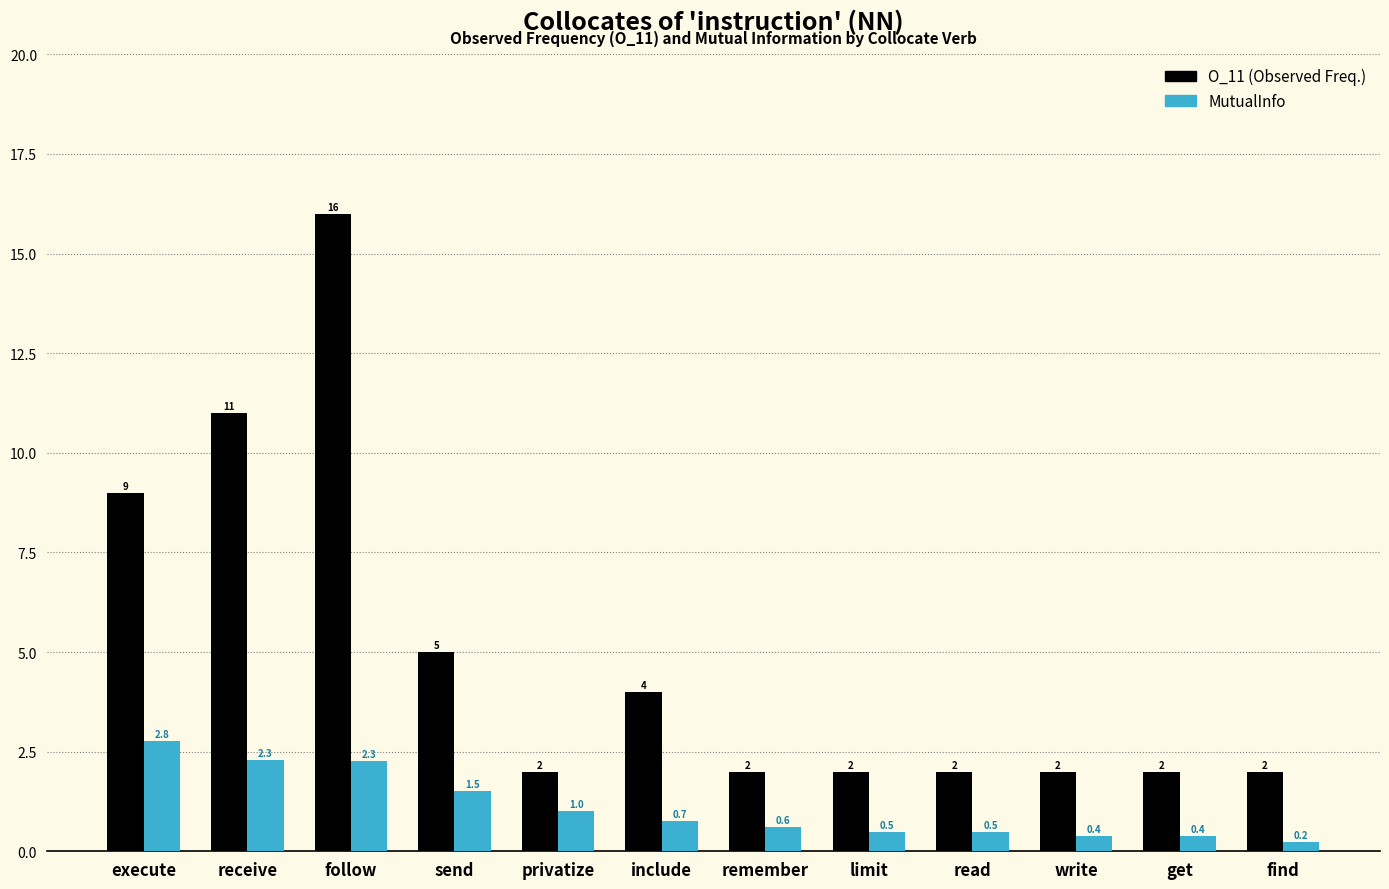

What is the greatest value displayed?

16.0